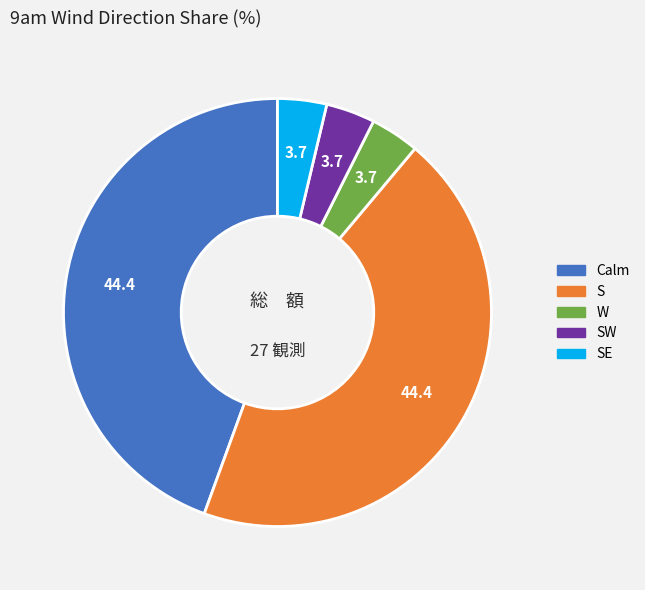

Does any single category account for the majority?

No